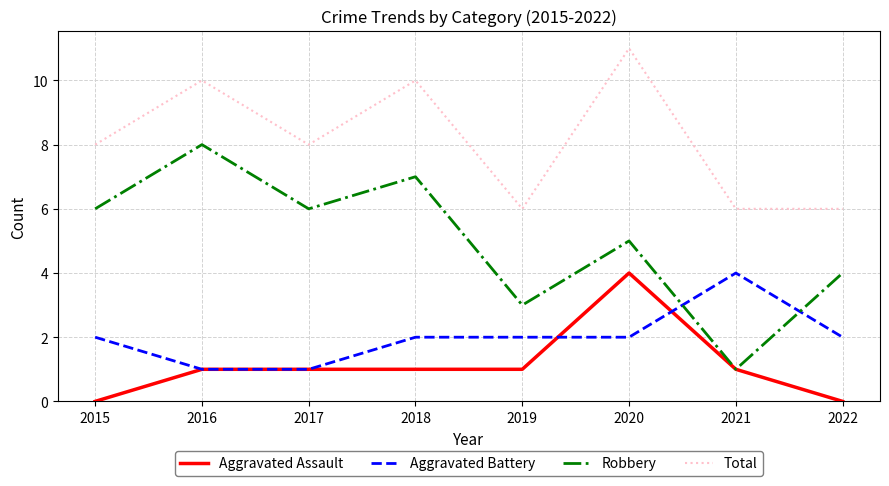

True or false: Total and Aggravated Assault intersect in this chart.

False